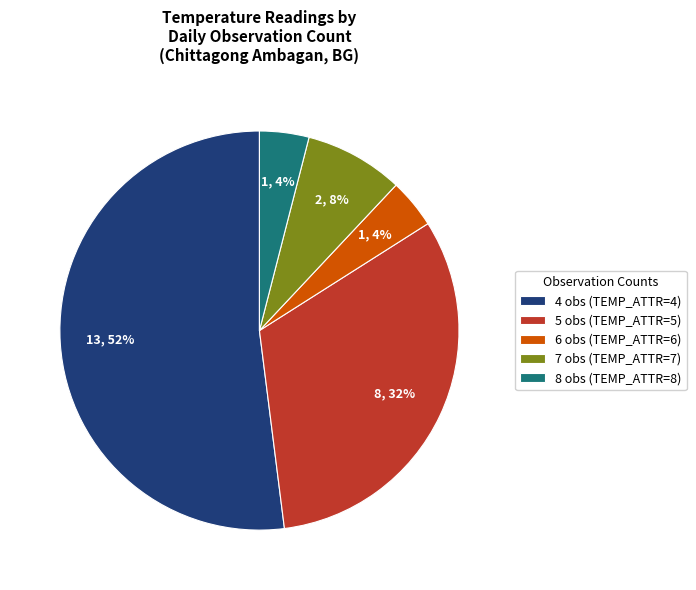

Which category has the biggest portion of the pie?

4 obs (TEMP_ATTR=4)